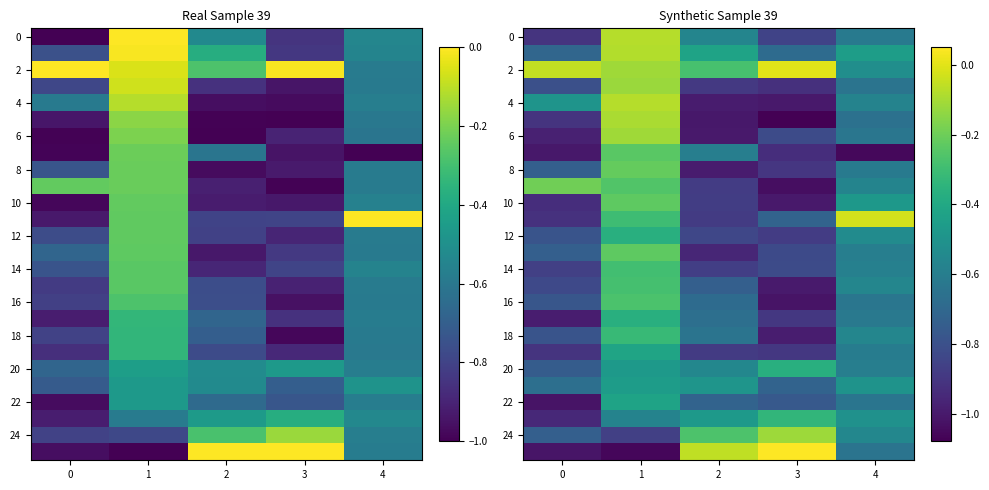

How many distinct data groups are displayed?

26